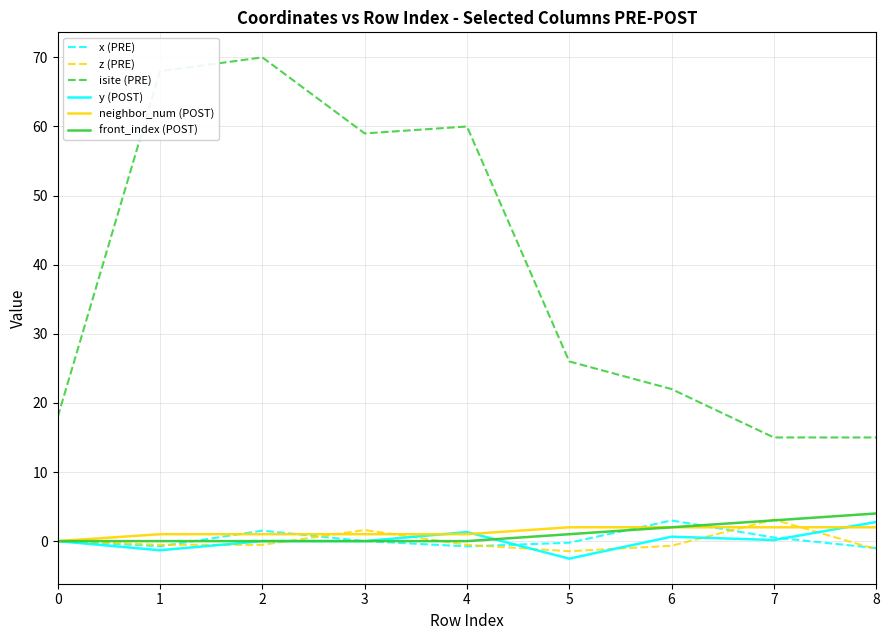

Which series has the largest total across all categories?

isite (PRE)